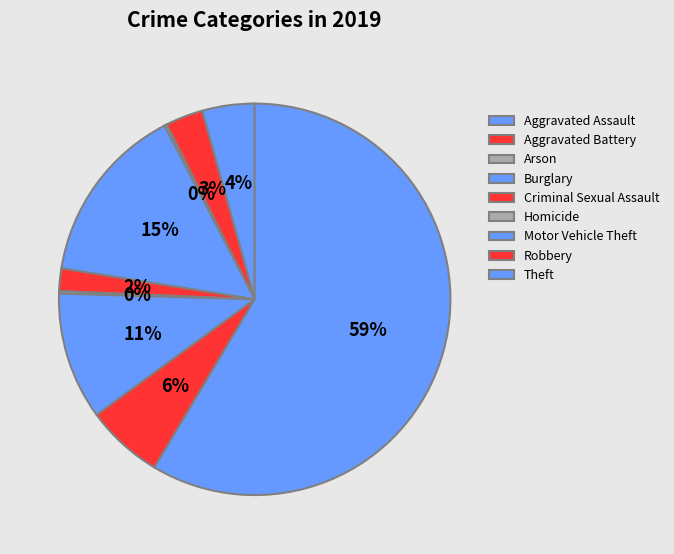

Count the number of slices in the pie.

9